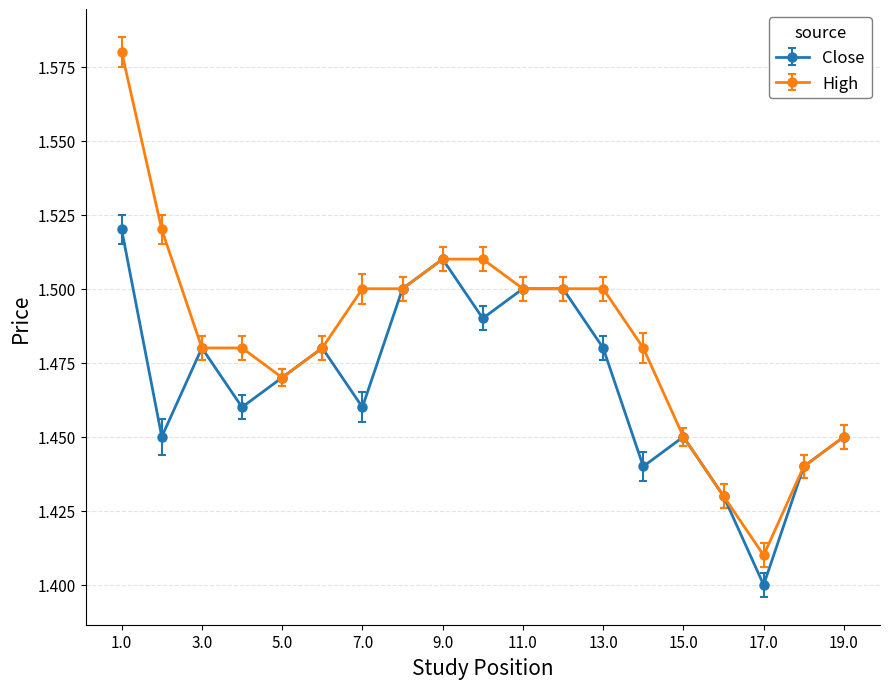

Rank the series by their maximum value, from lowest to highest.

Close, High